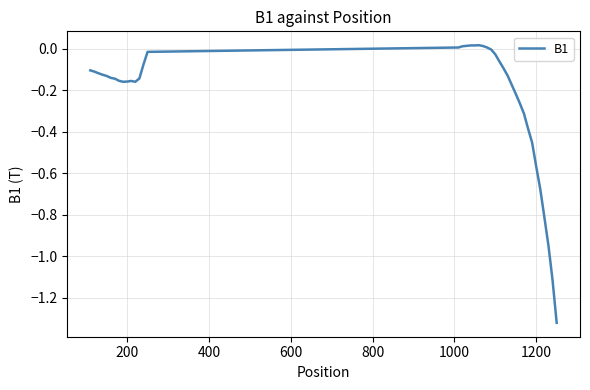

What is the difference between the maximum and minimum values?

1.3